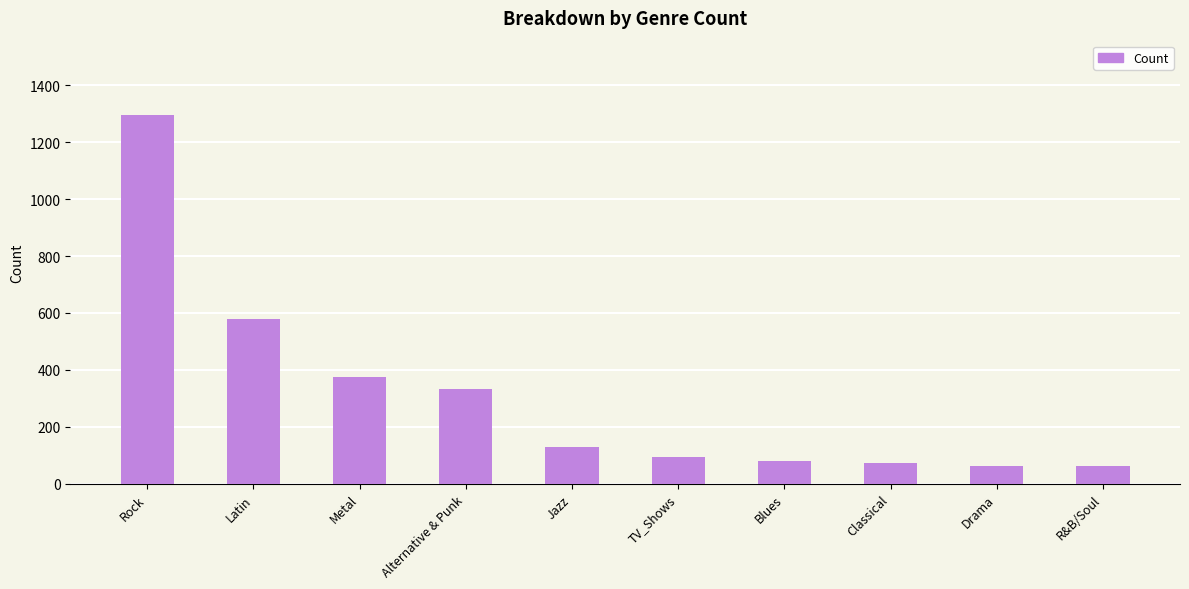

What is the smallest value displayed?

61